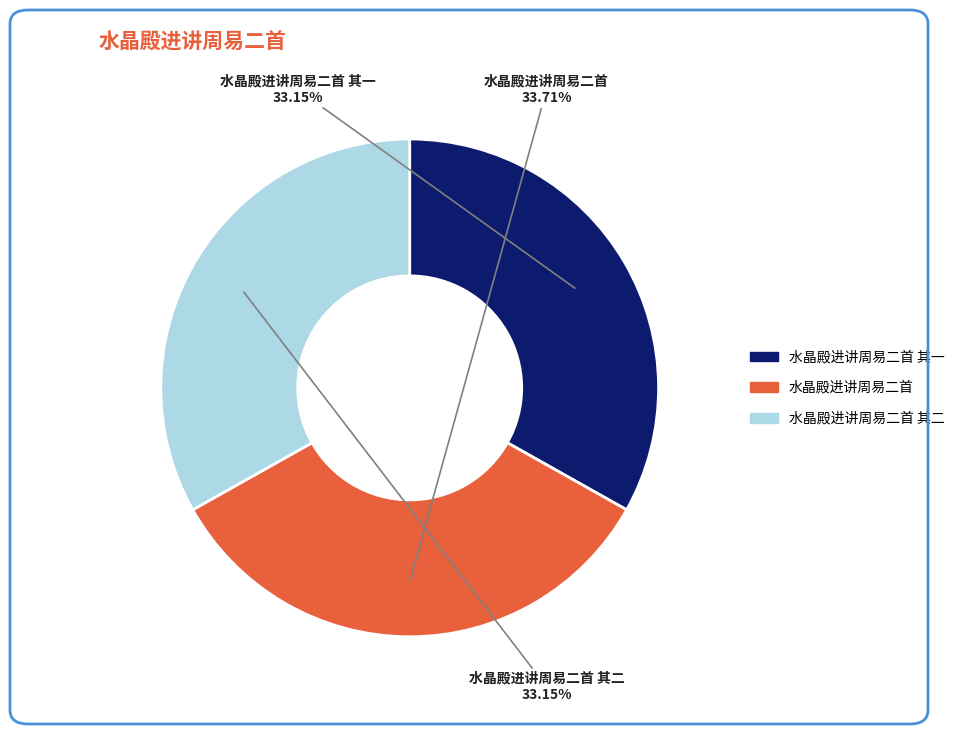

Is there any slice that represents more than half of the pie?

No